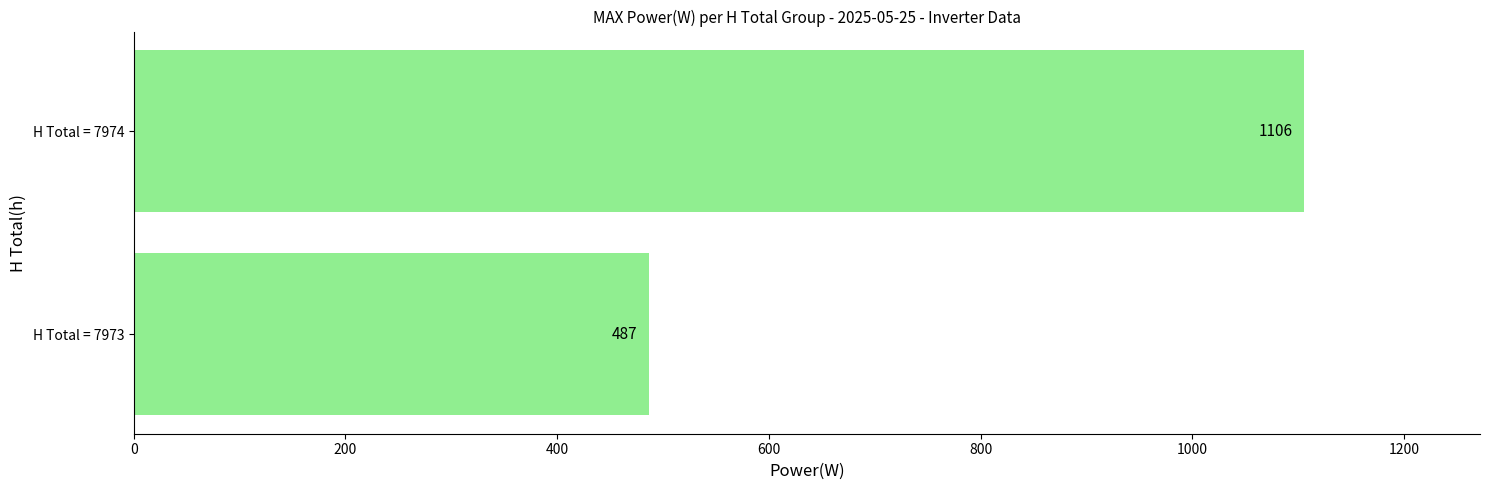

The chart shows a value of 243 at H Total = 7973. True or false?

False